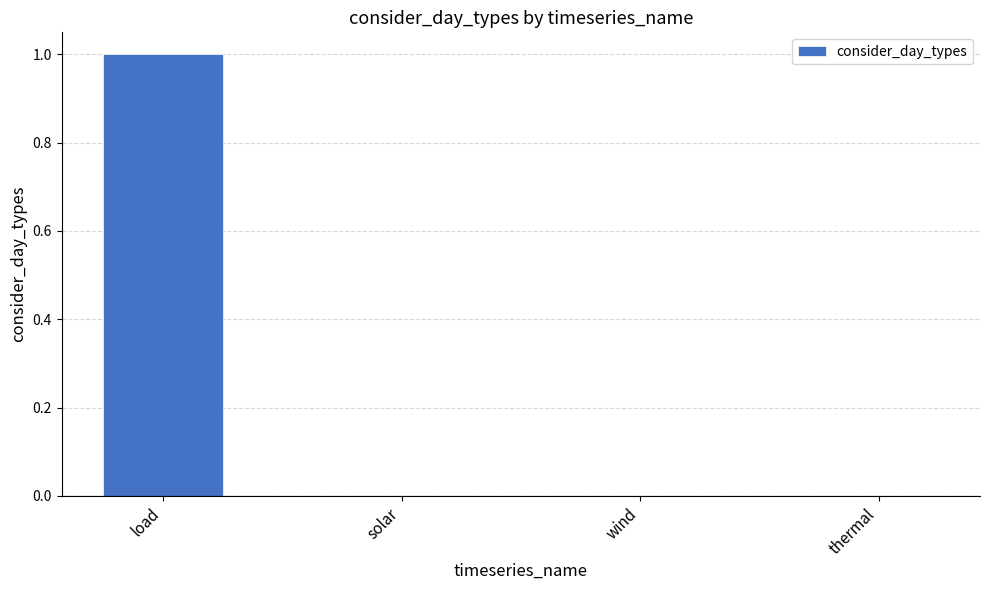

Between wind and load, which is larger?

load